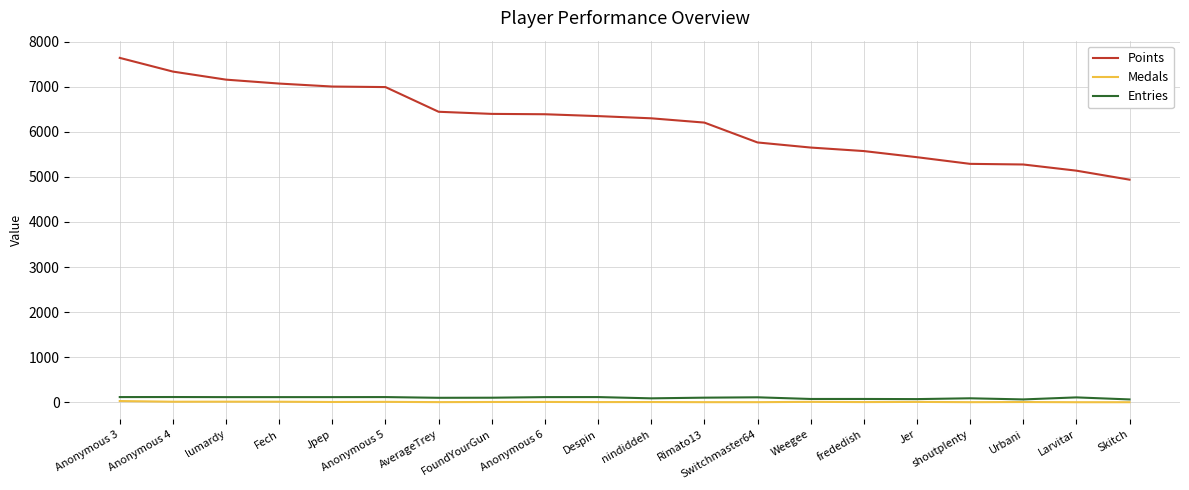

True or false: Entries and Points cross at least once.

False